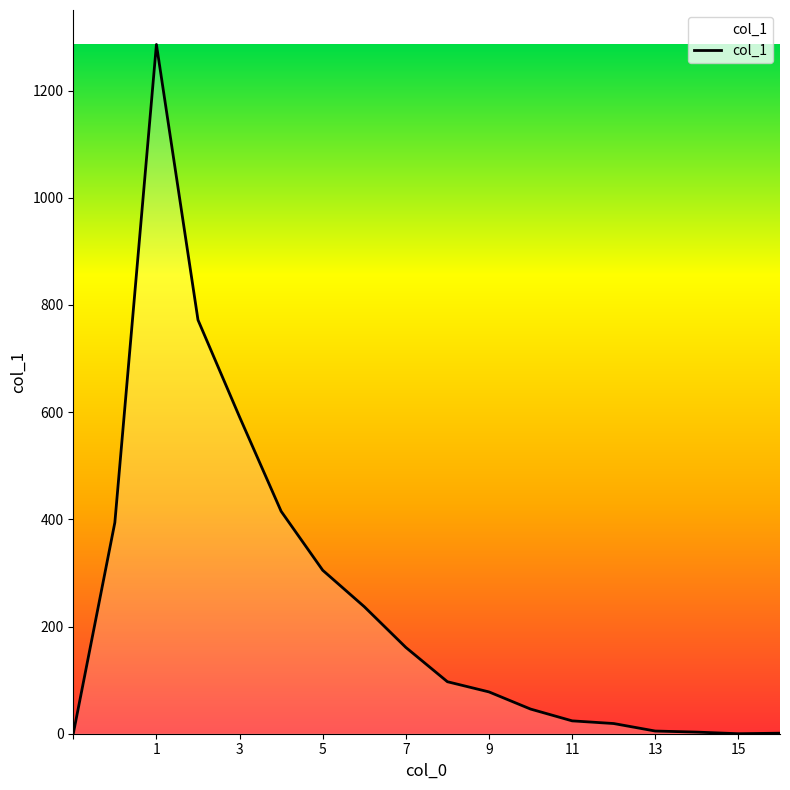

What is the greatest value displayed?

1286